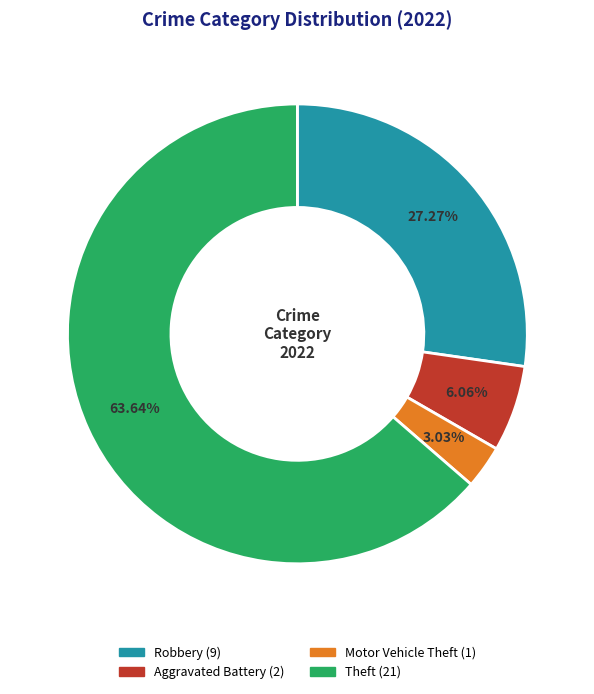

Rank the categories by value from lowest to highest.

Motor Vehicle Theft (1), Aggravated Battery (2), Robbery (9), Theft (21)